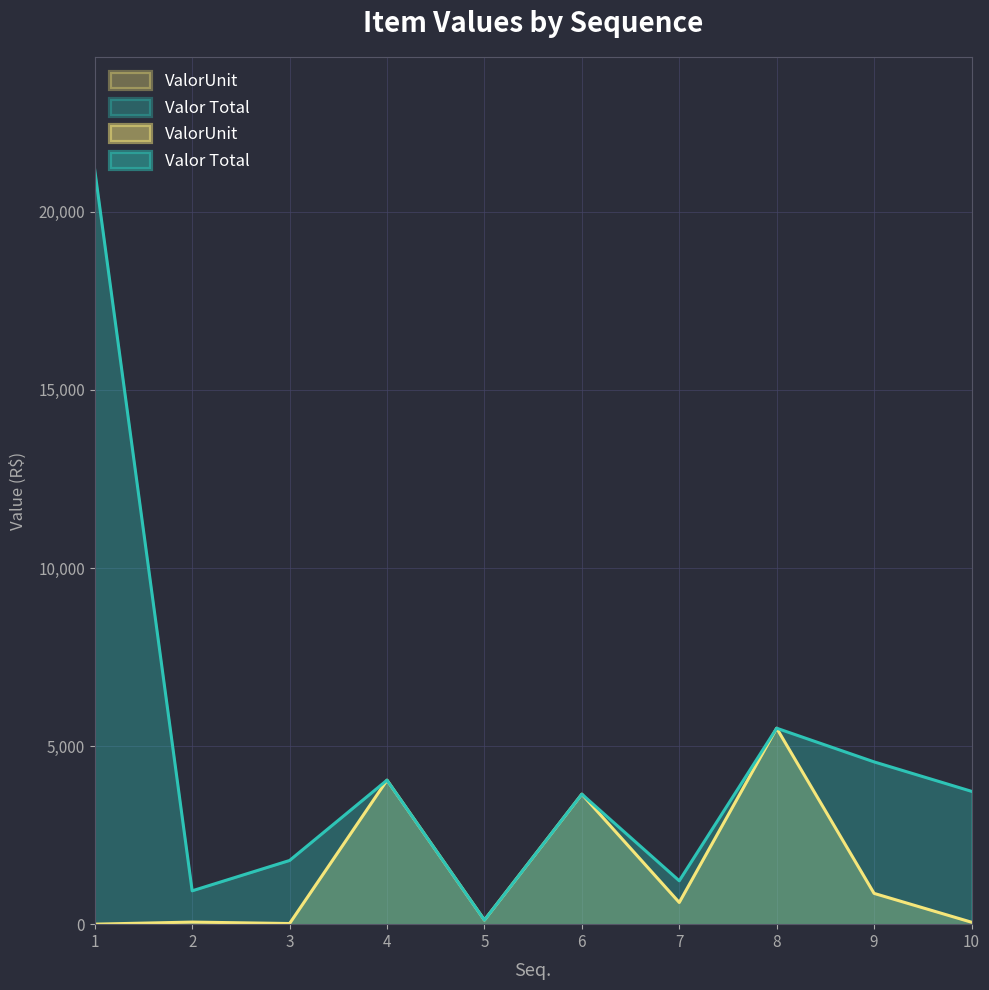

At which category does the chart reach its minimum across all series?

1